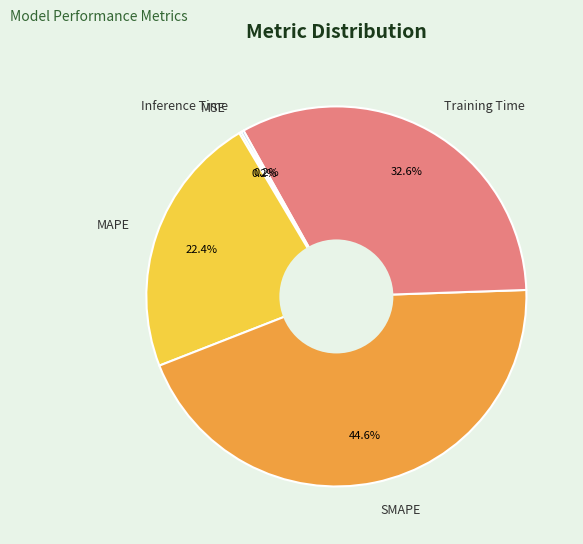

What portion of the pie excludes Training Time?

67.4%